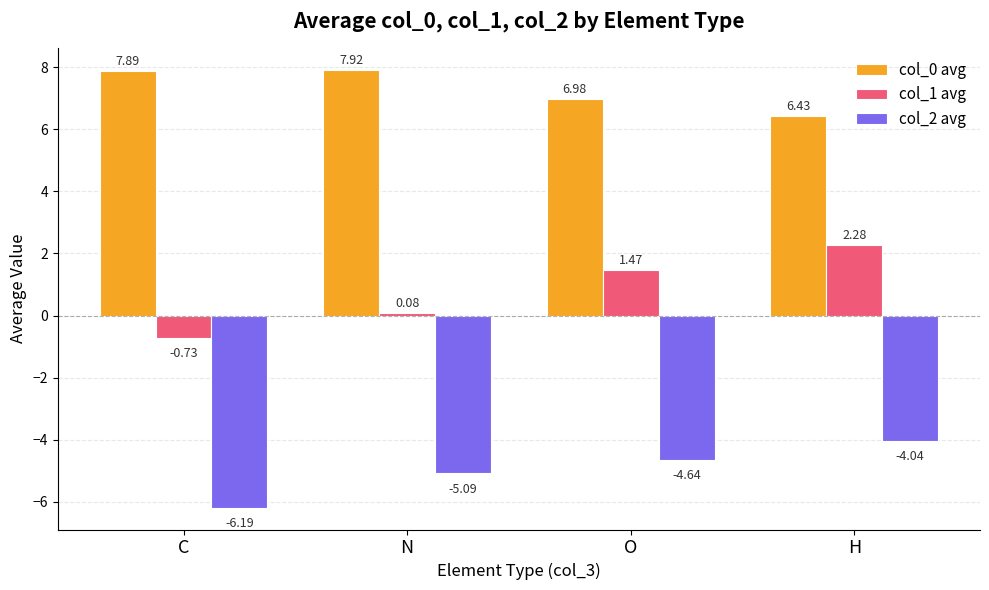

What is the difference between the second highest and second lowest values in the col_0 avg series?

0.9